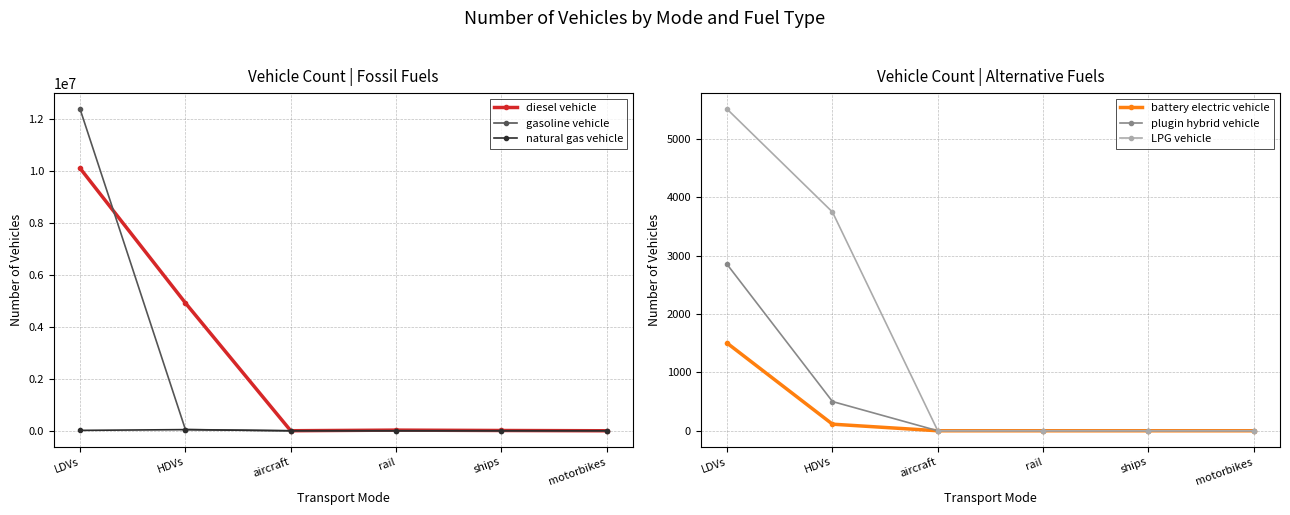

True or false: natural gas vehicle and diesel vehicle cross at least once.

False